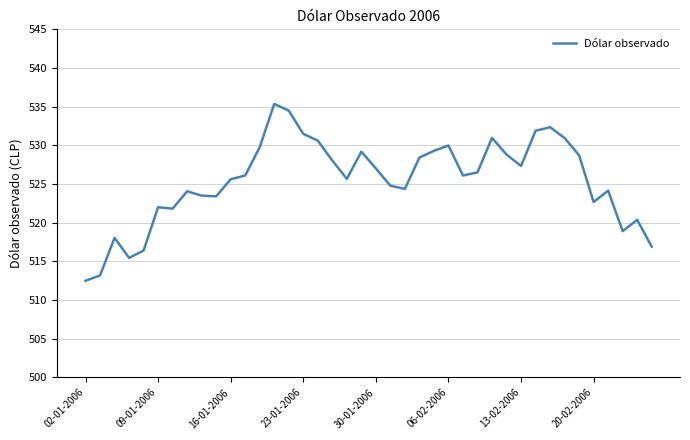

What is the maximum value shown in the chart?

535.4